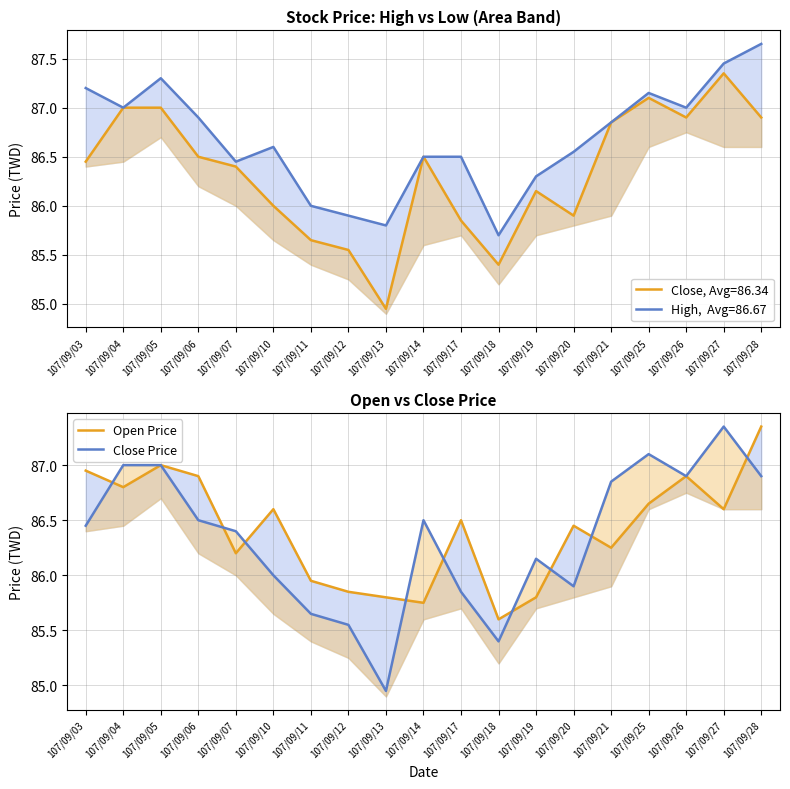

At which category is the sum across all series the highest?

107/09/28